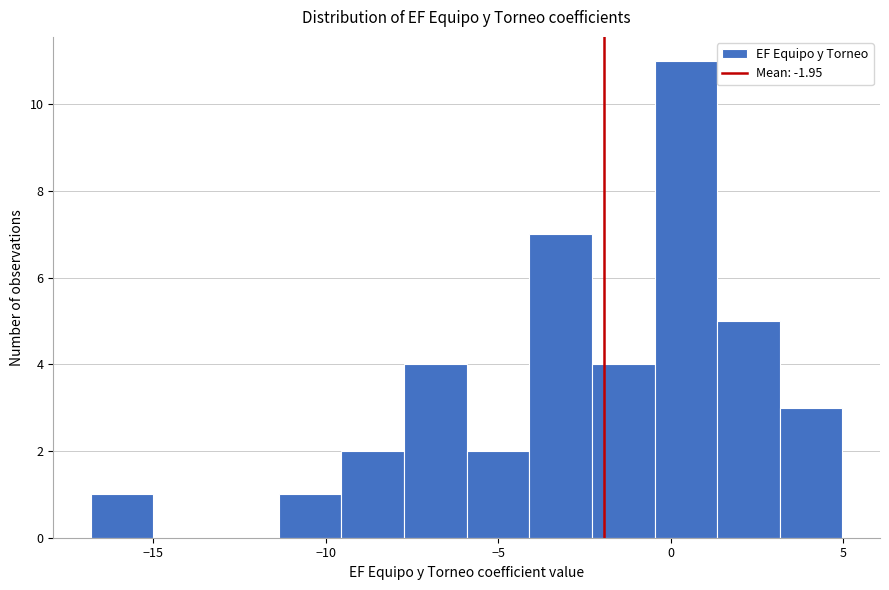

Read against the x-axis, roughly where is the centre of the tallest bar?

0.5